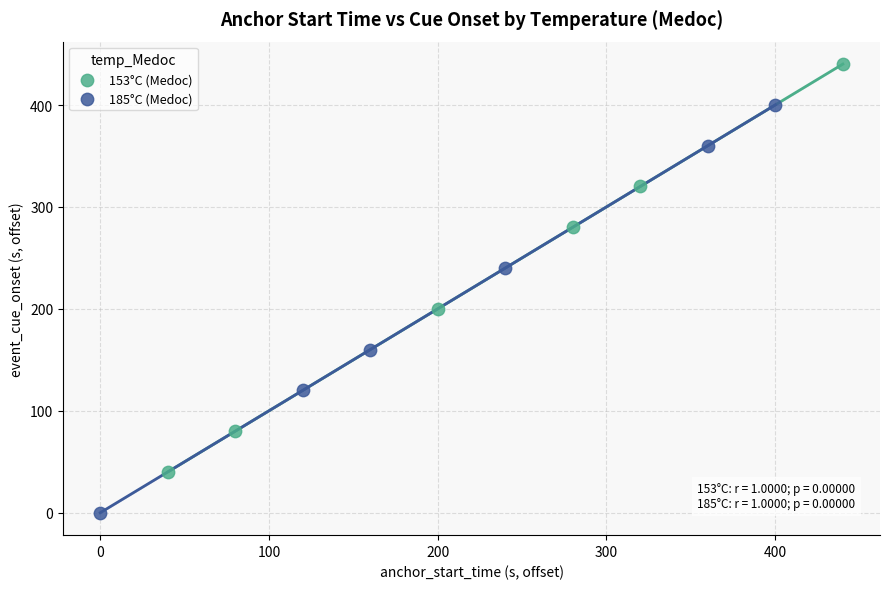

Which series reaches the minimum Y coordinate?

185°C (Medoc)